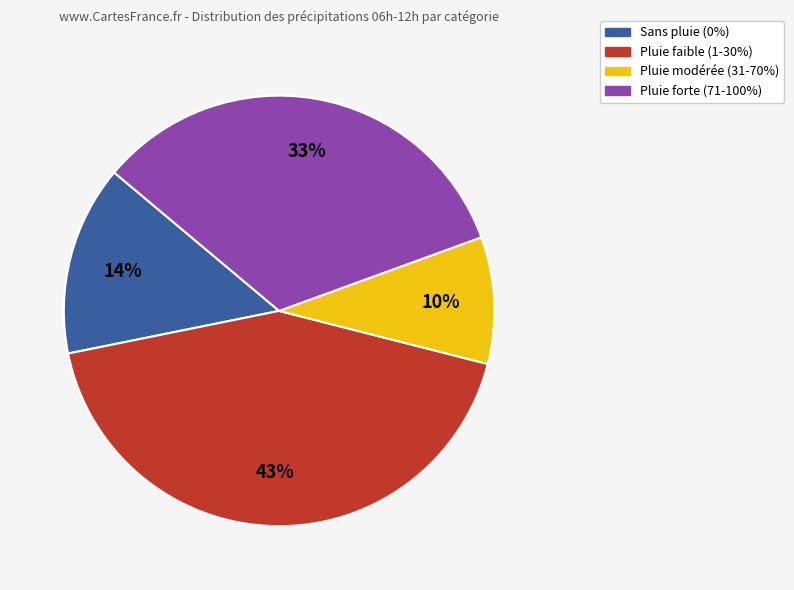

Does any single category account for the majority?

No